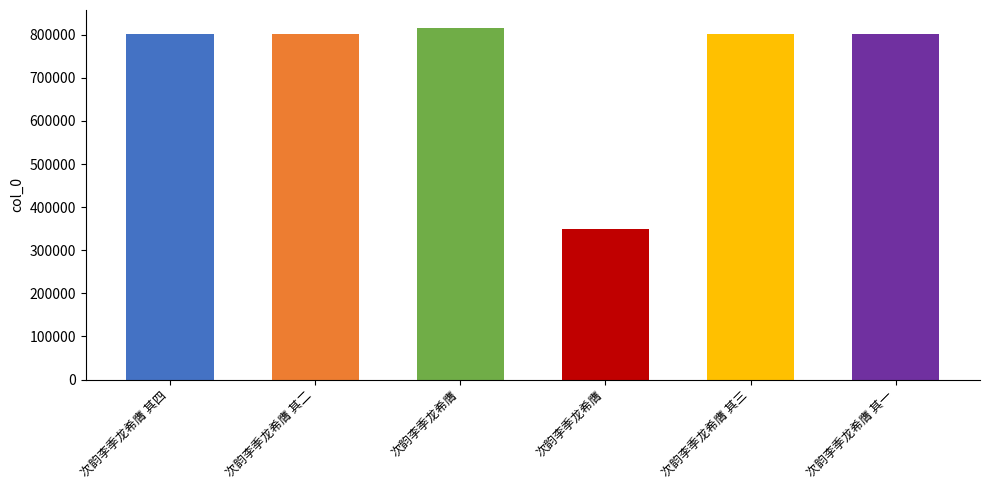

What is the change in value from 次韵李季龙希膺 其三 to 次韵李季龙希膺 其一?

-2